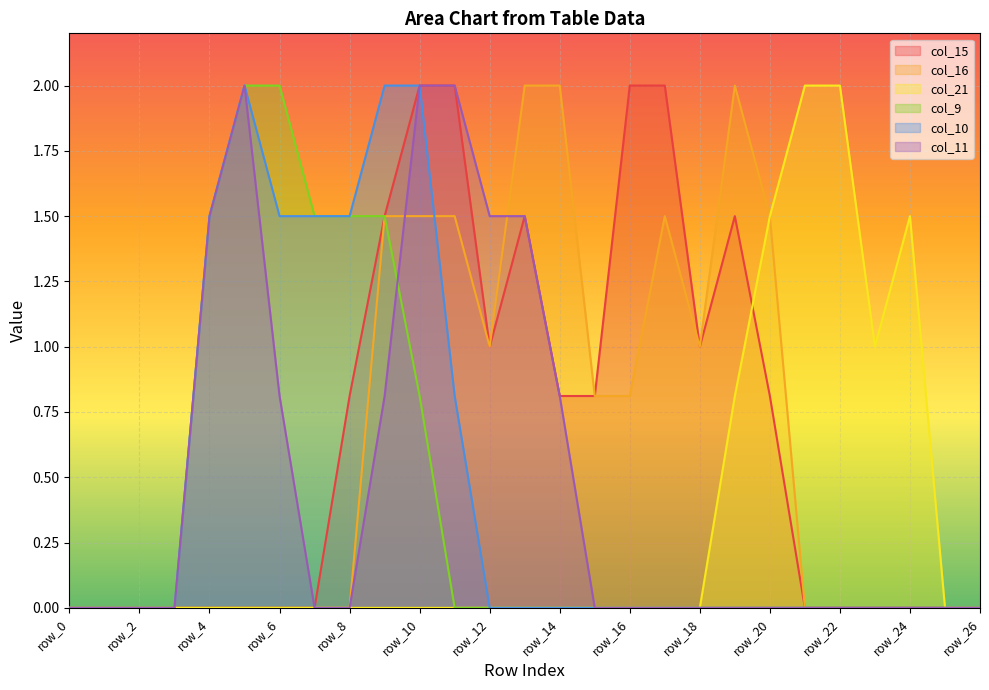

True or false: col_16 and col_15 cross at least once.

False